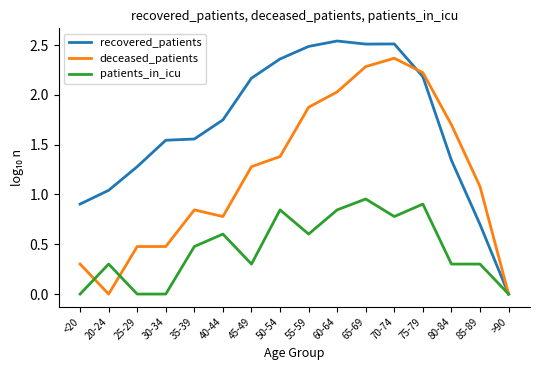

Which series changed the most between 45-49 and 65-69?

deceased_patients